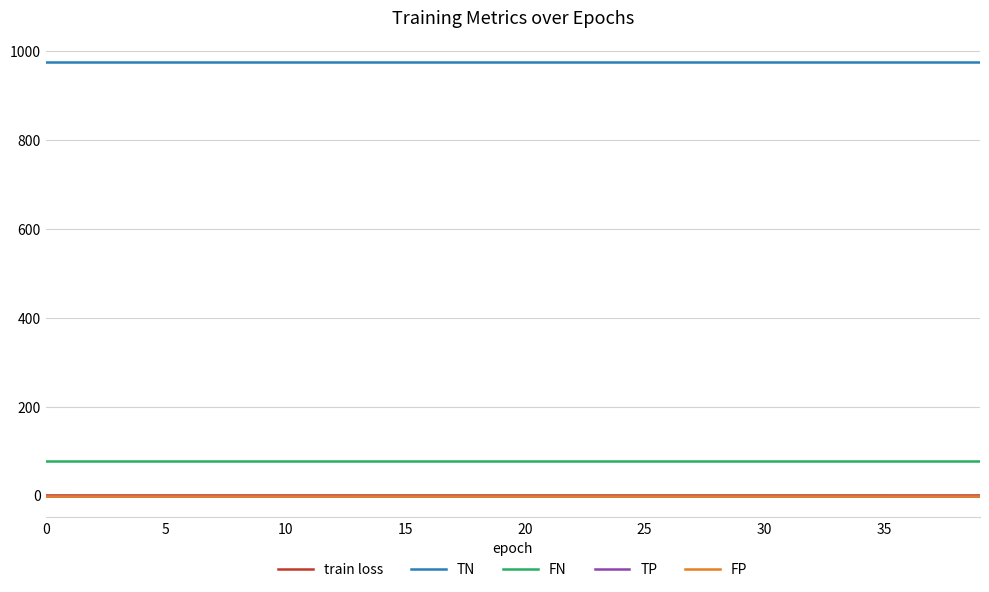

What is the average value of the FN series?

78.0